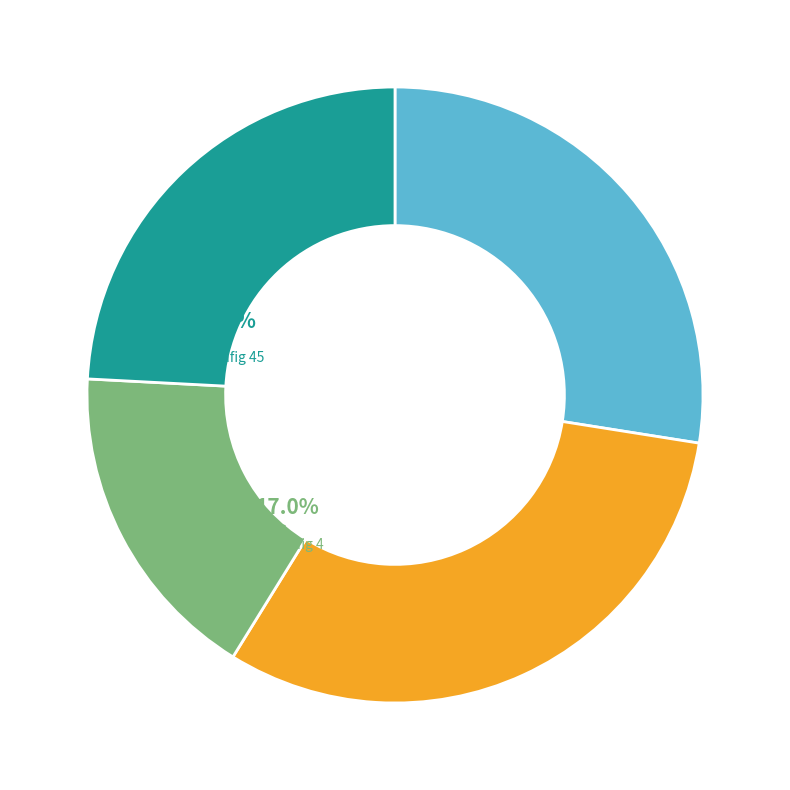

Combined, do sbsconfig 3 and sbsconfig 4 account for over 50%?

No